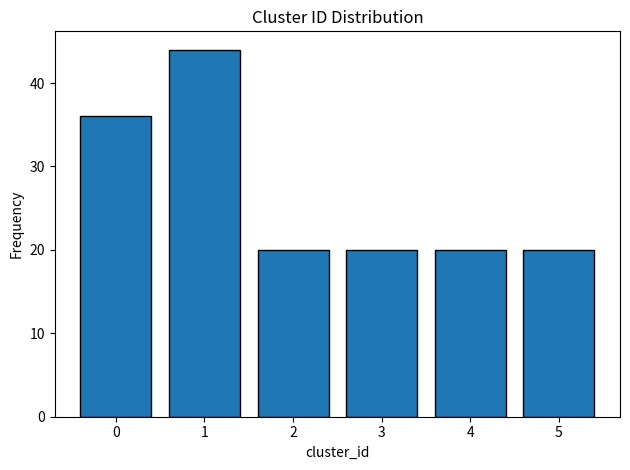

Reading left to right, what are all the values shown in this chart?

36	44	20	20	20	20